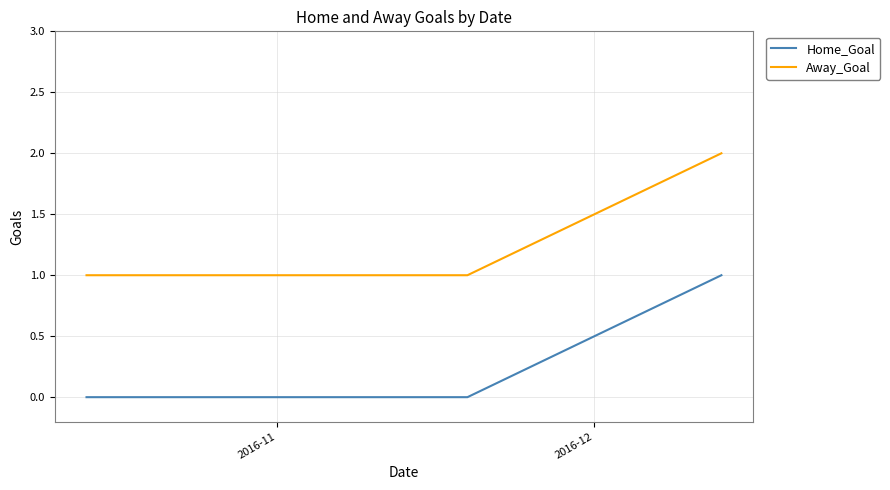

Rank the series by their average value, from lowest to highest.

Home_Goal, Away_Goal